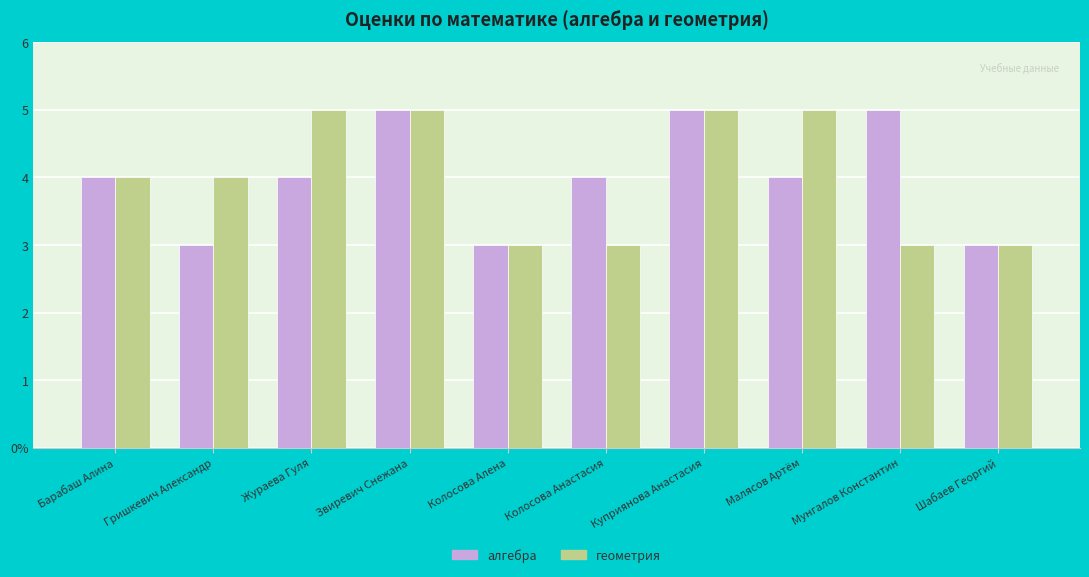

True or false: геометрия has a value of 3 at Шабаев Георгий.

True